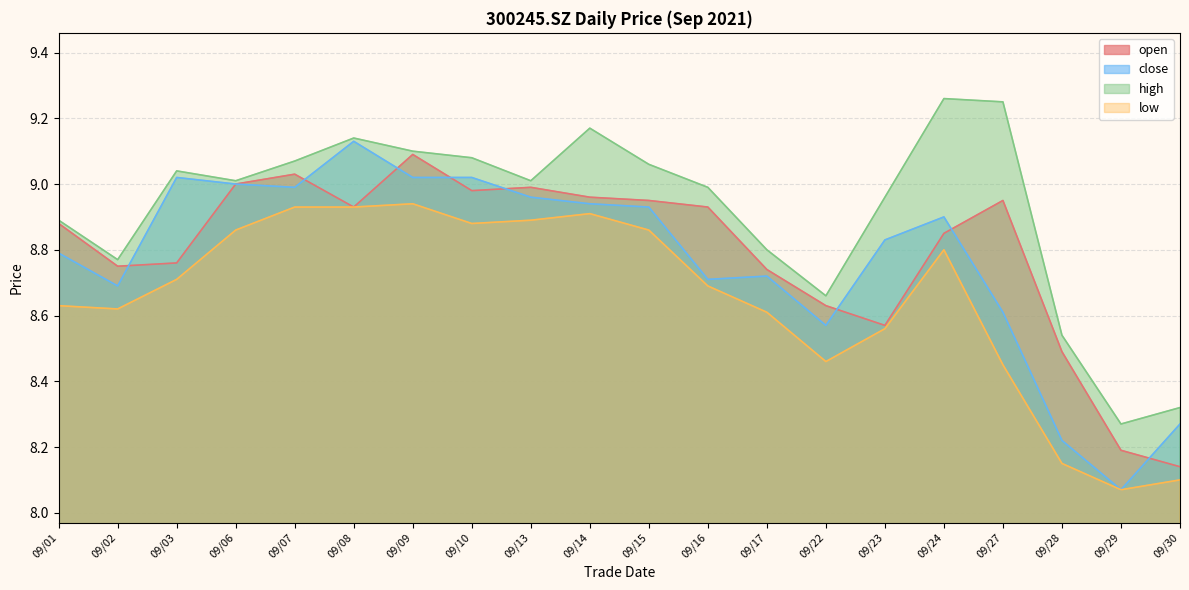

Rank the categories by close value from lowest to highest.

09/29, 09/28, 09/30, 09/22, 09/27, 09/02, 09/16, 09/17, 09/01, 09/23, 09/24, 09/15, 09/14, 09/13, 09/07, 09/06, 09/03, 09/09, 09/10, 09/08